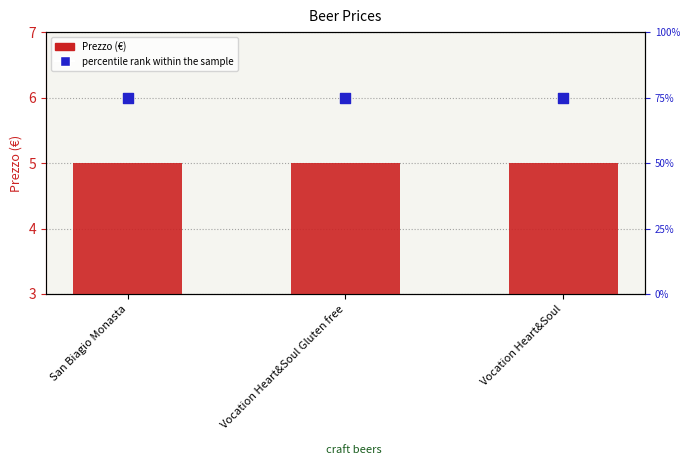

Is the value of Prezzo (€) at Vocation Heart&Soul greater than the value of percentile rank within the sample at Vocation Heart&Soul?

No